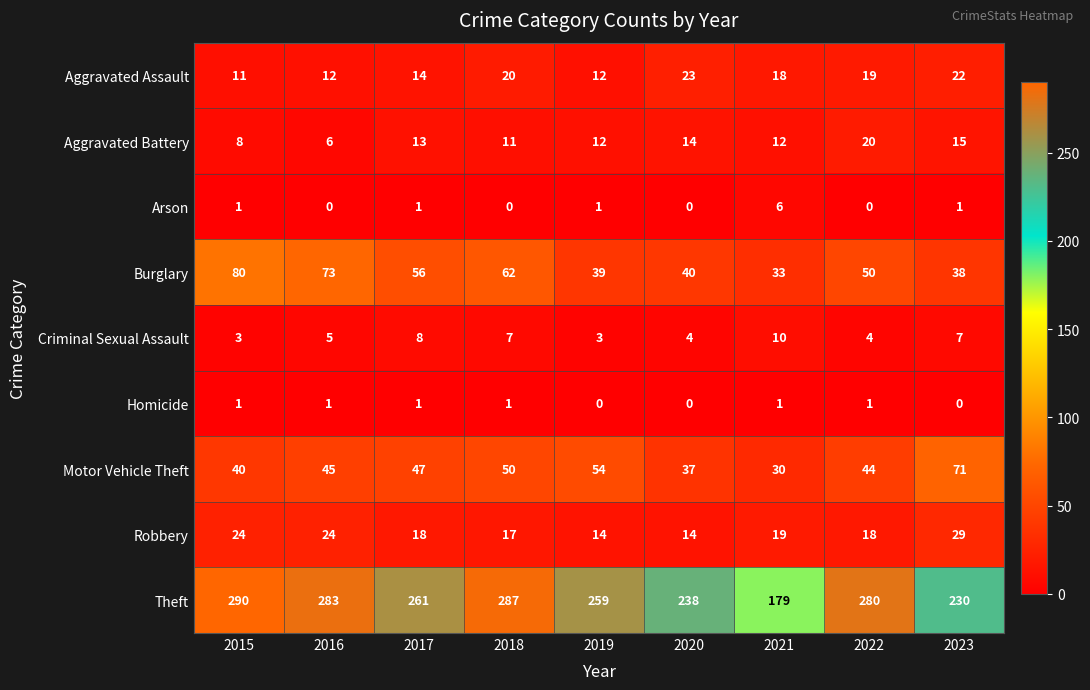

How many values in Homicide are above zero?

6